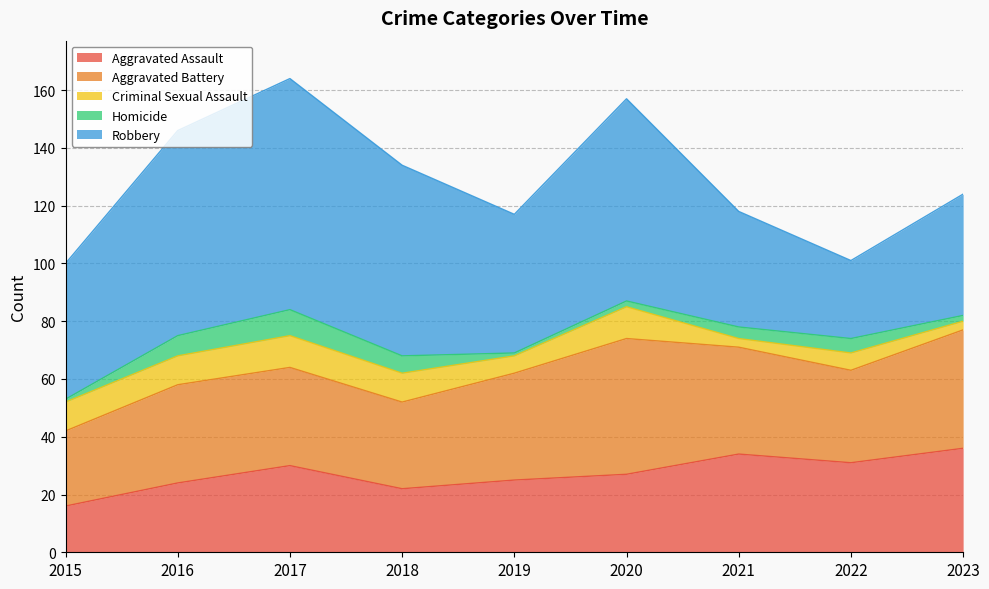

How many data points in Aggravated Battery are above 34?

4